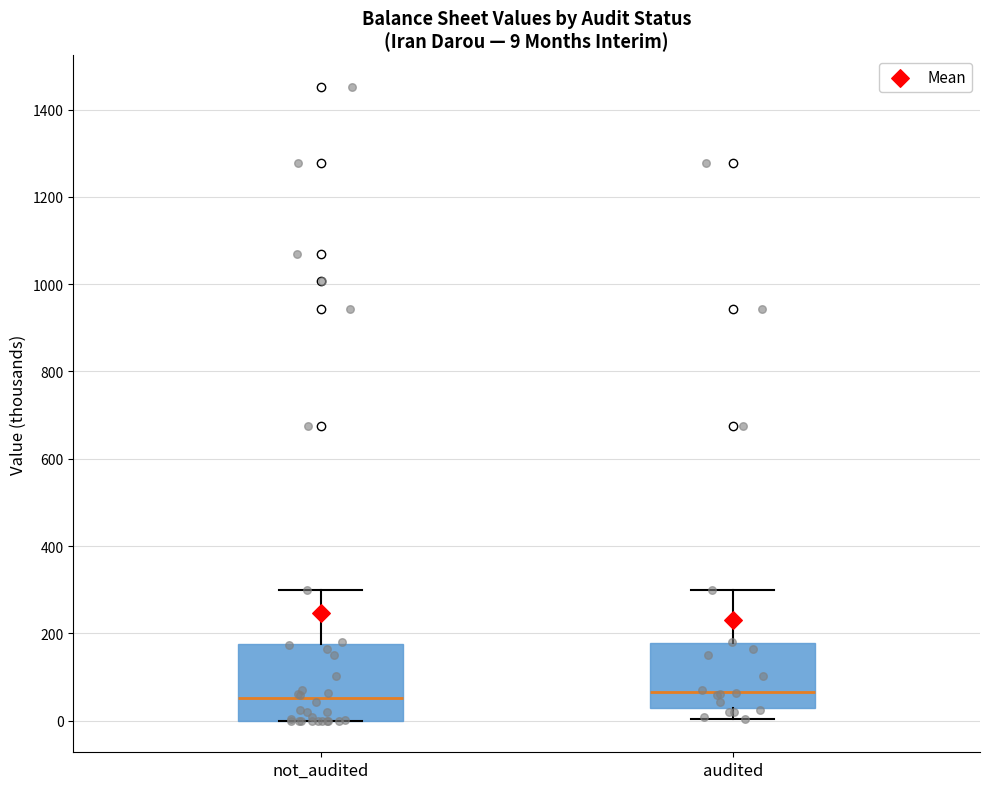

Which box is the tallest, from its lower edge to its upper edge?

not_audited